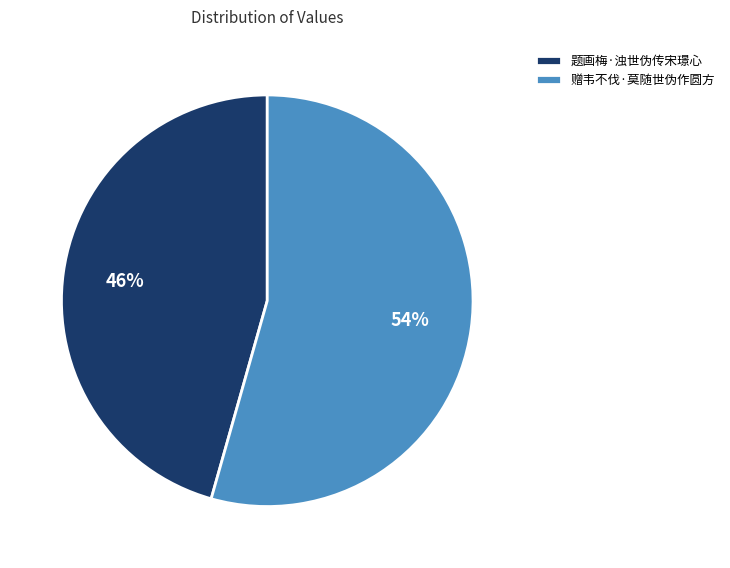

Does any single category account for the majority?

Yes